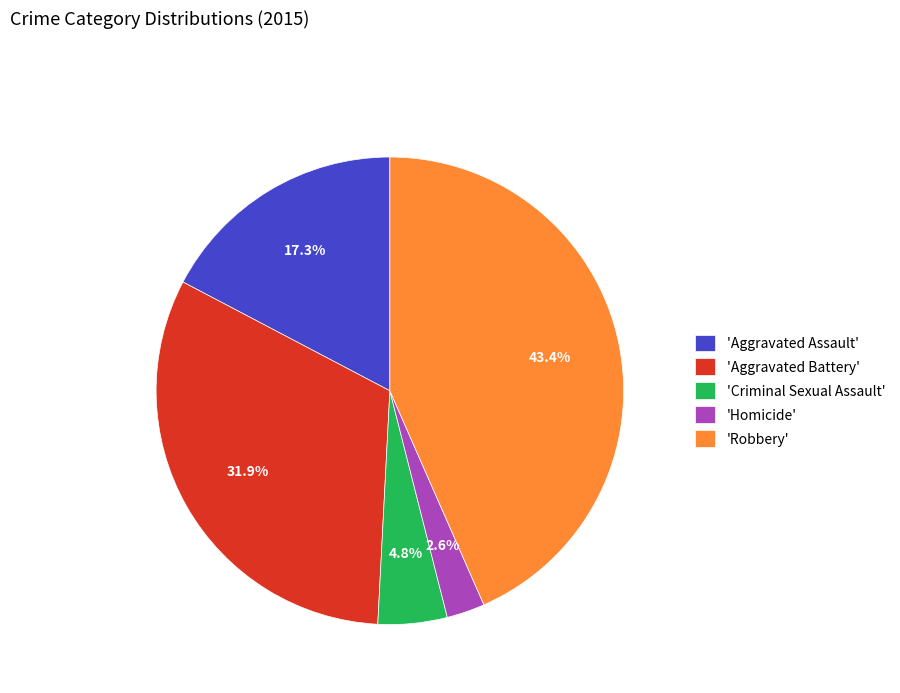

Rank the categories by value from lowest to highest.

'Homicide', 'Criminal Sexual Assault', 'Aggravated Assault', 'Aggravated Battery', 'Robbery'